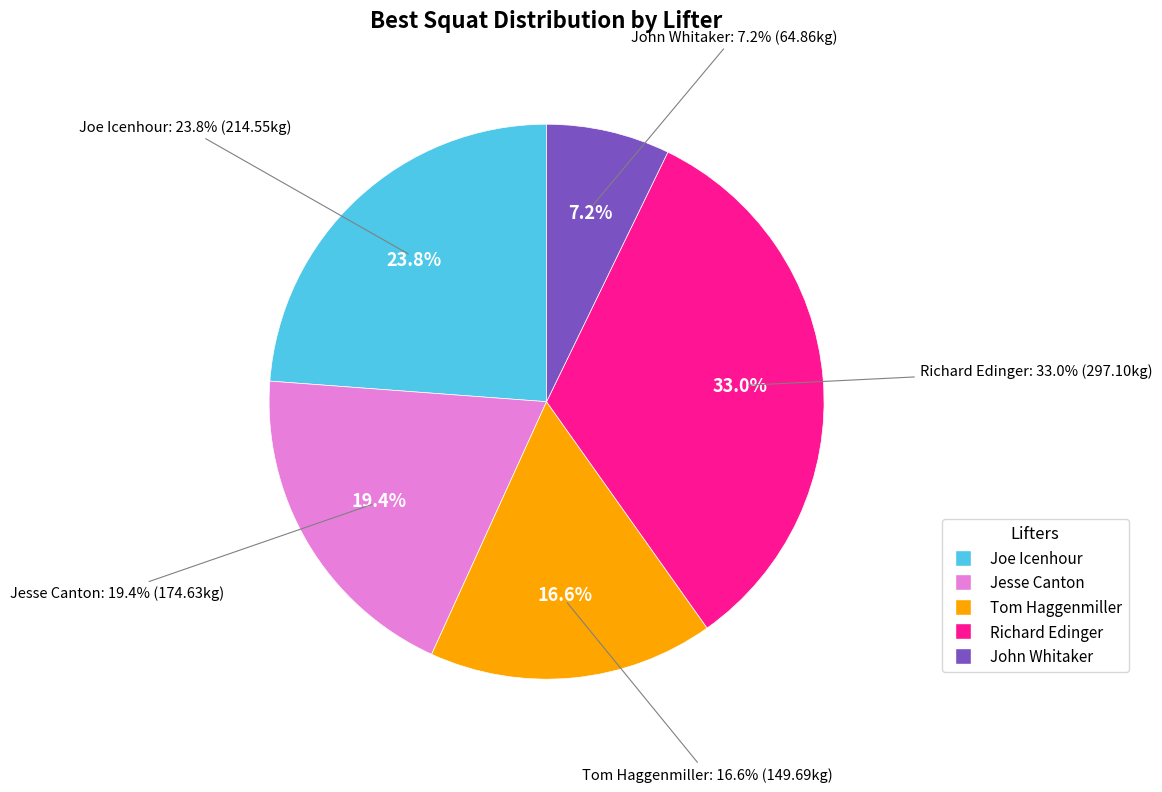

To the nearest percent, what is the difference between the Joe Icenhour and Tom Haggenmiller slice percentages?

7%